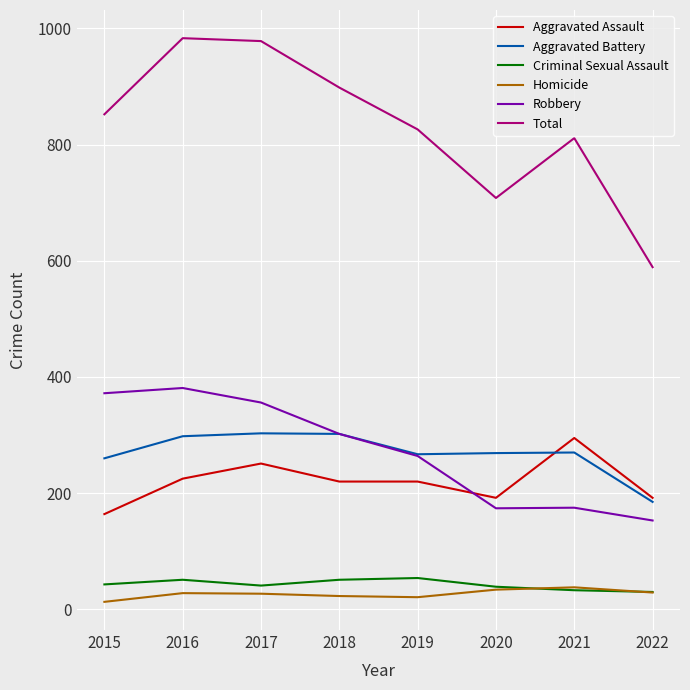

Which series has the widest spread of values?

Total